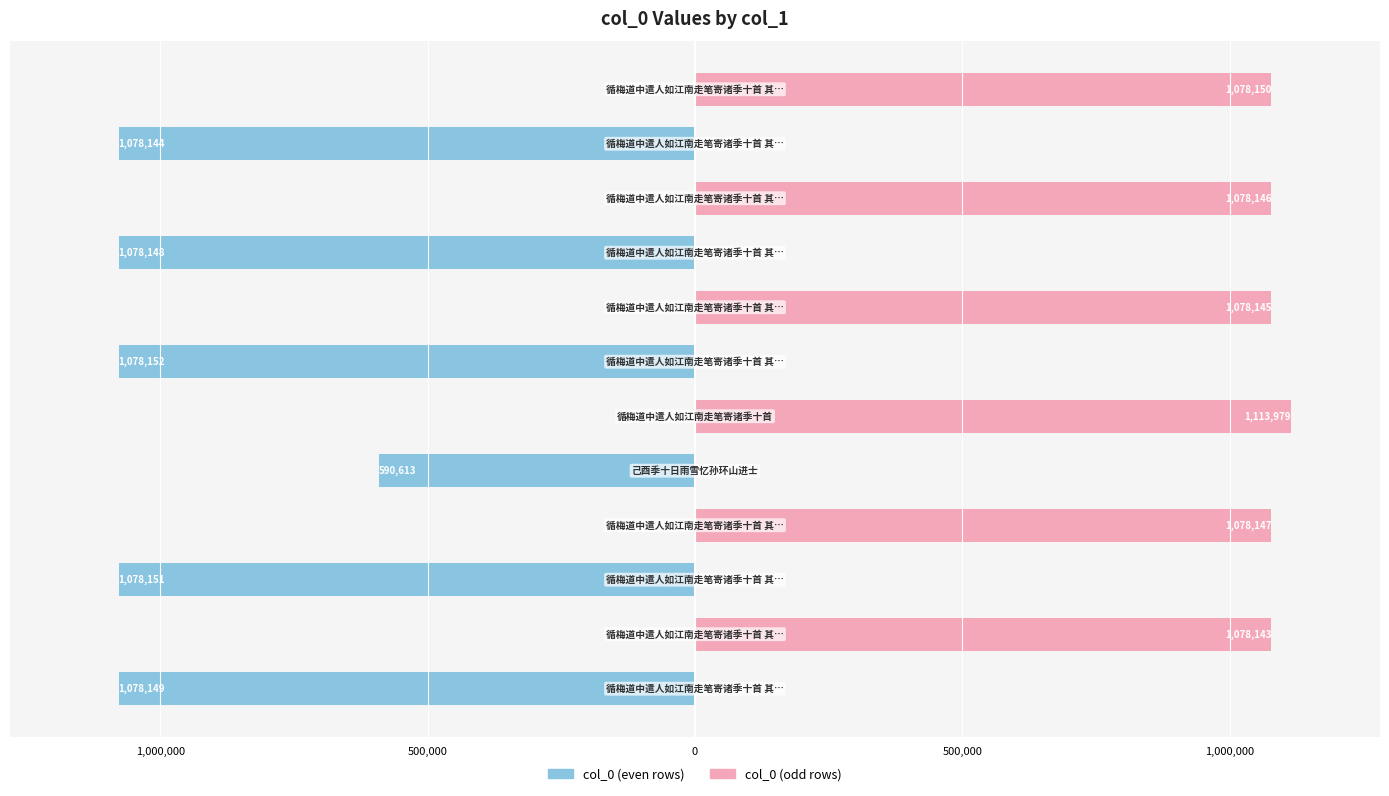

What is the total value across all series at 0?

1078147